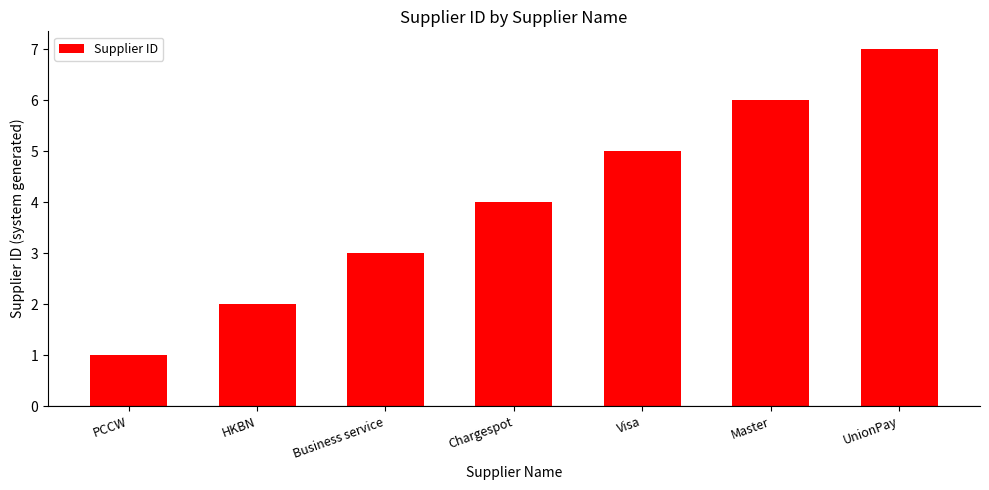

Reading left to right, transcribe all the data shown in this chart.

PCCW=1	HKBN=2	Business service=3	Chargespot=4	Visa=5	Master=6	UnionPay=7